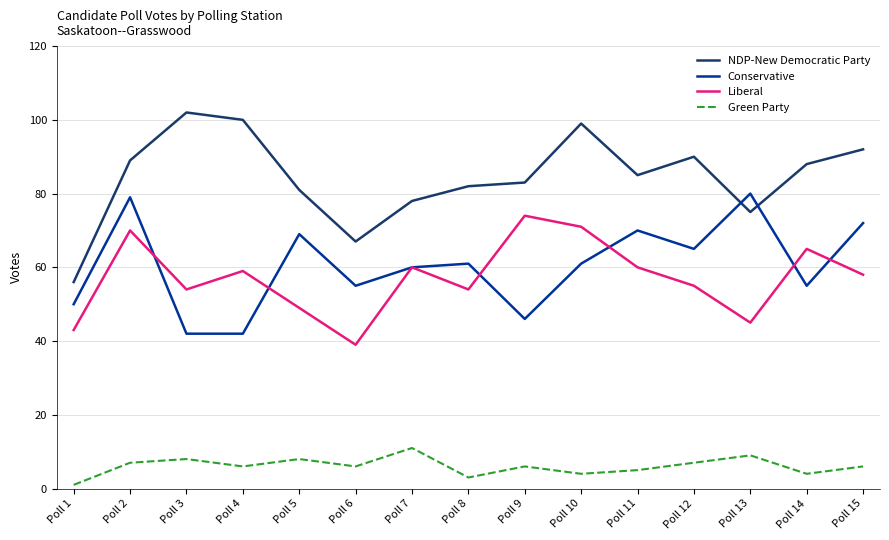

Count the number of data series in this chart.

4